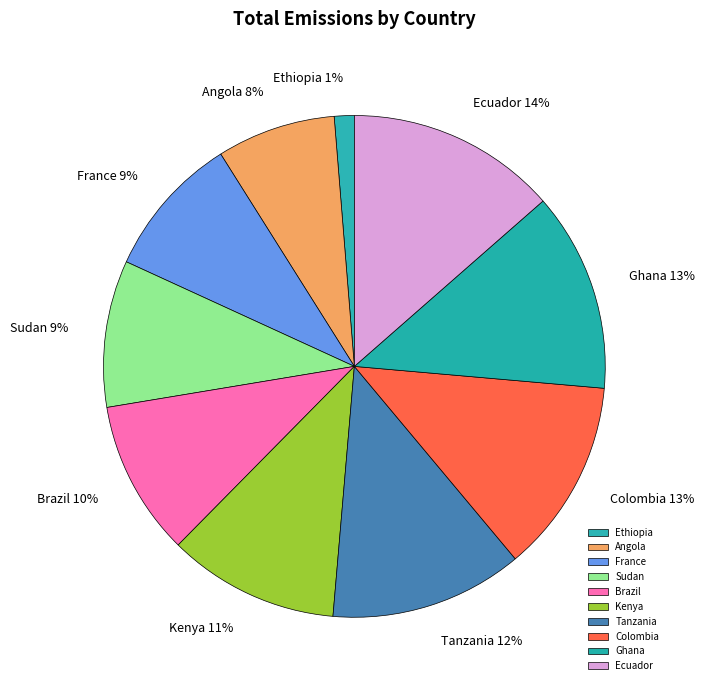

Count the number of slices in the pie.

10